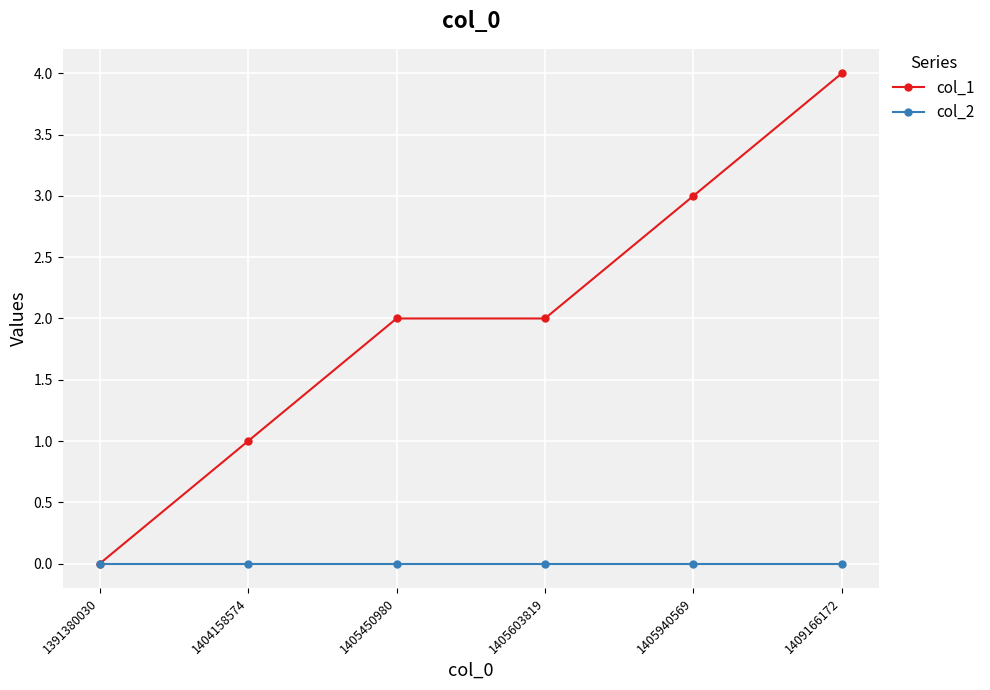

List the series in order of their peak value, highest first.

col_1, col_2